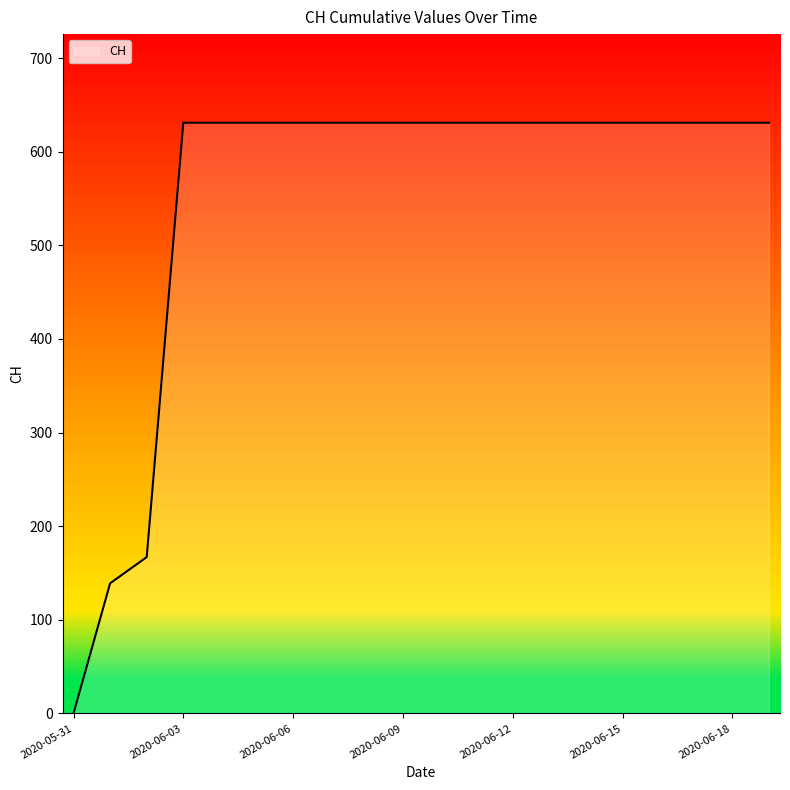

Reading left to right, list all the values displayed in this chart.

2020-05-31=0	2020-06-01=139	2020-06-02=167	2020-06-03=631	2020-06-04=631	2020-06-05=631	2020-06-06=631	2020-06-07=631	2020-06-08=631	2020-06-09=631	2020-06-10=631	2020-06-11=631	2020-06-12=631	2020-06-13=631	2020-06-14=631	2020-06-15=631	2020-06-16=631	2020-06-17=631	2020-06-18=631	2020-06-19=631